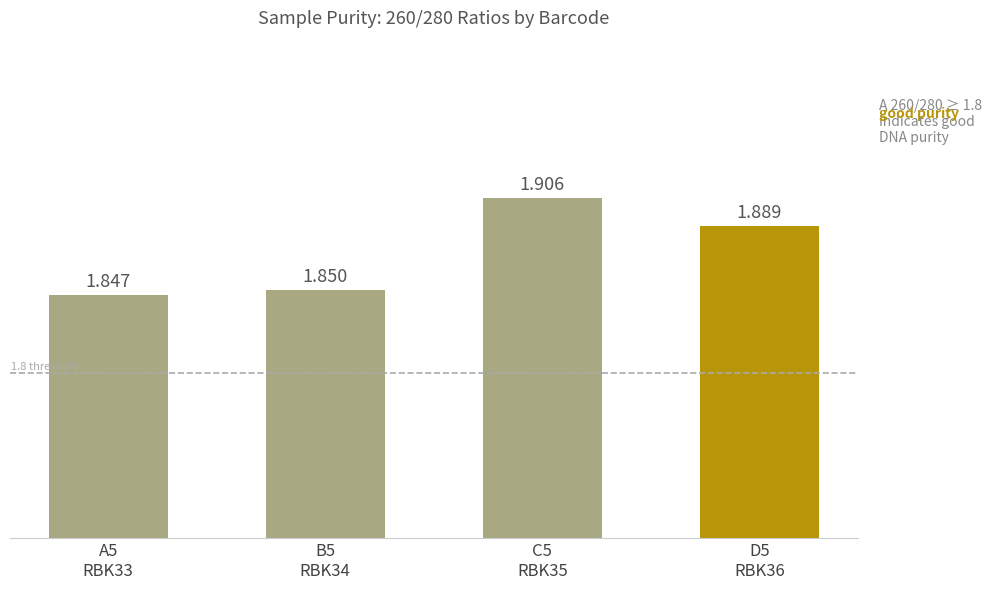

What position from the left is D5
RBK36?

4